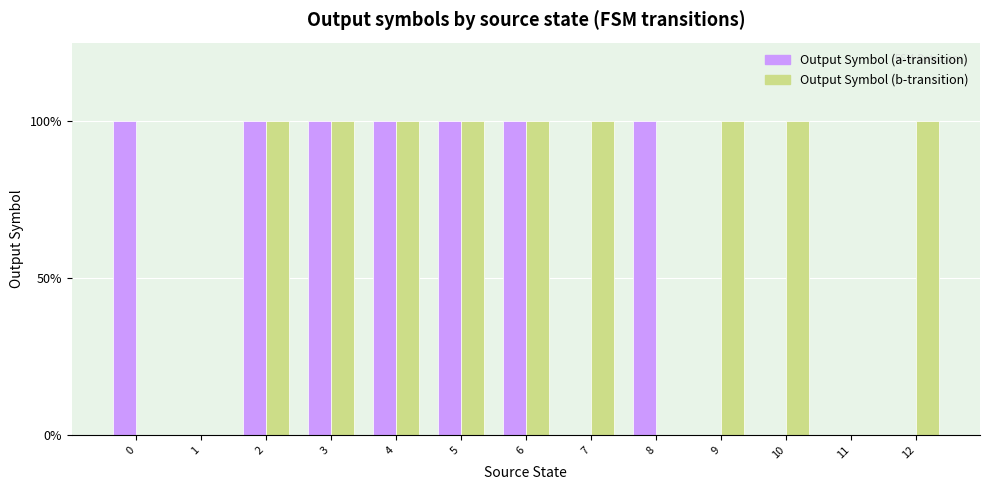

What is the average value of the Output Symbol (b-transition) series?

1